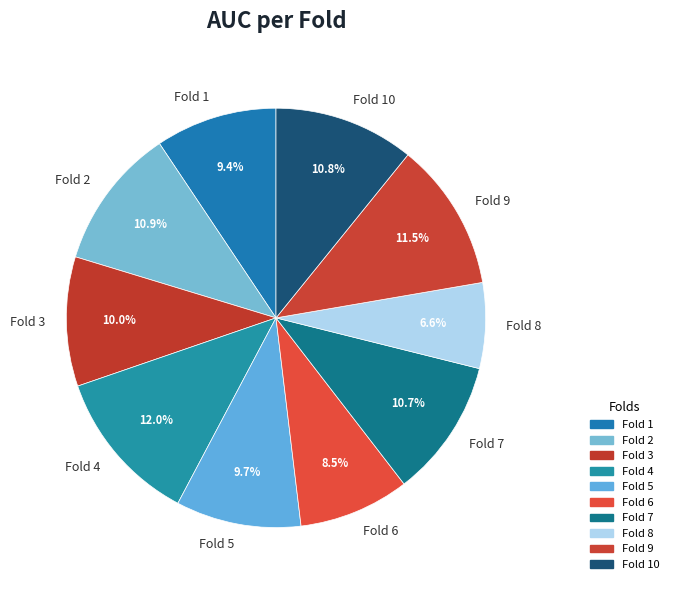

Does Fold 1 represent more than half of the total?

No